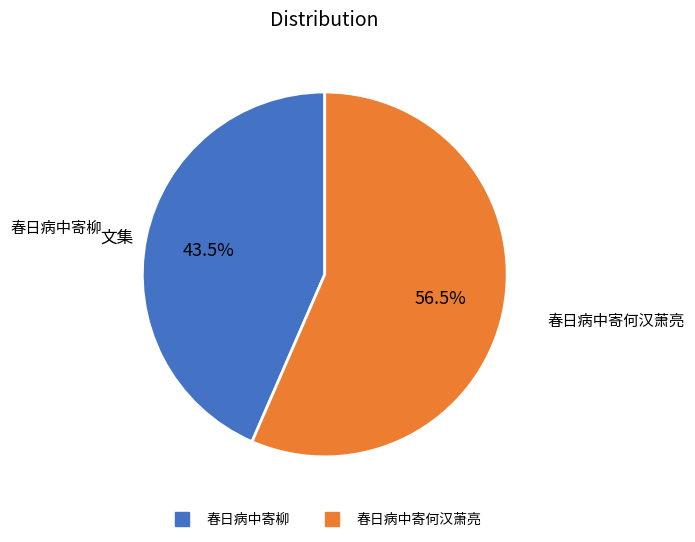

To the nearest percent, what is the combined percentage of 春日病中寄何汉萧亮 and 春日病中寄柳?

100%